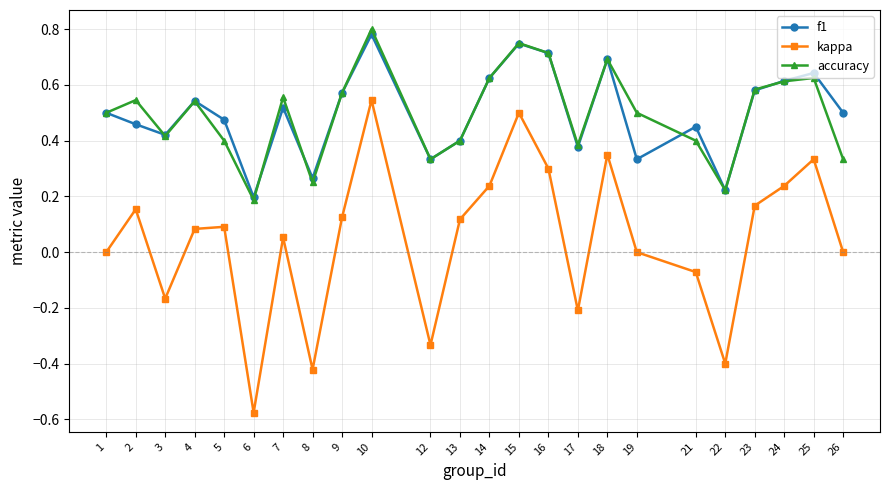

At which category does f1 reach its first local peak?

4